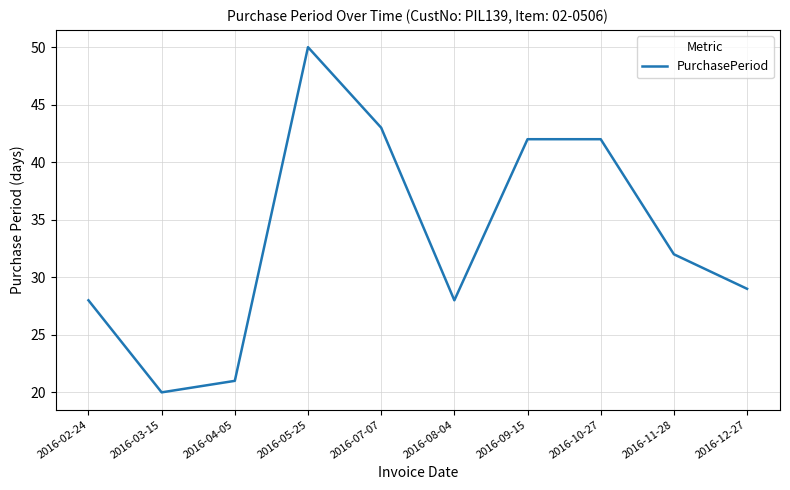

At which category does the data reach its first local valley?

2016-03-15